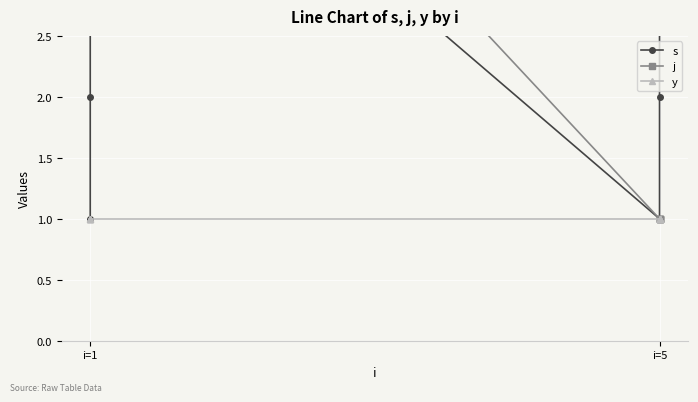

Is this an area chart (filled region under the line)?

No